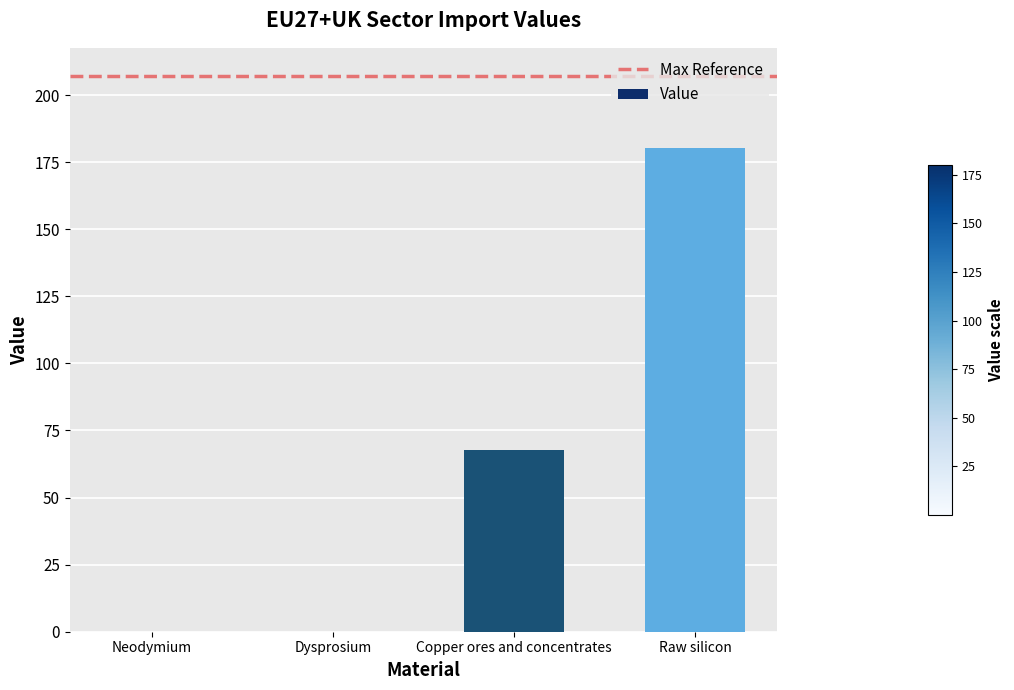

Which has a higher value, Raw silicon or Dysprosium?

Raw silicon